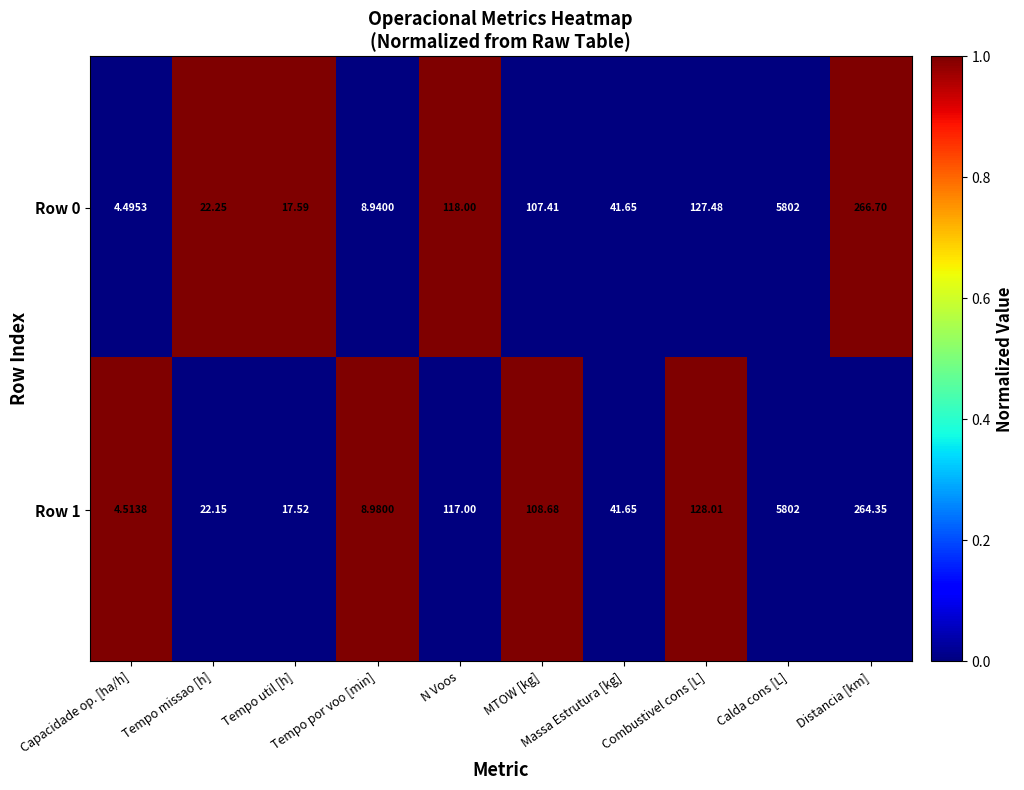

How many data points does each series have?

10